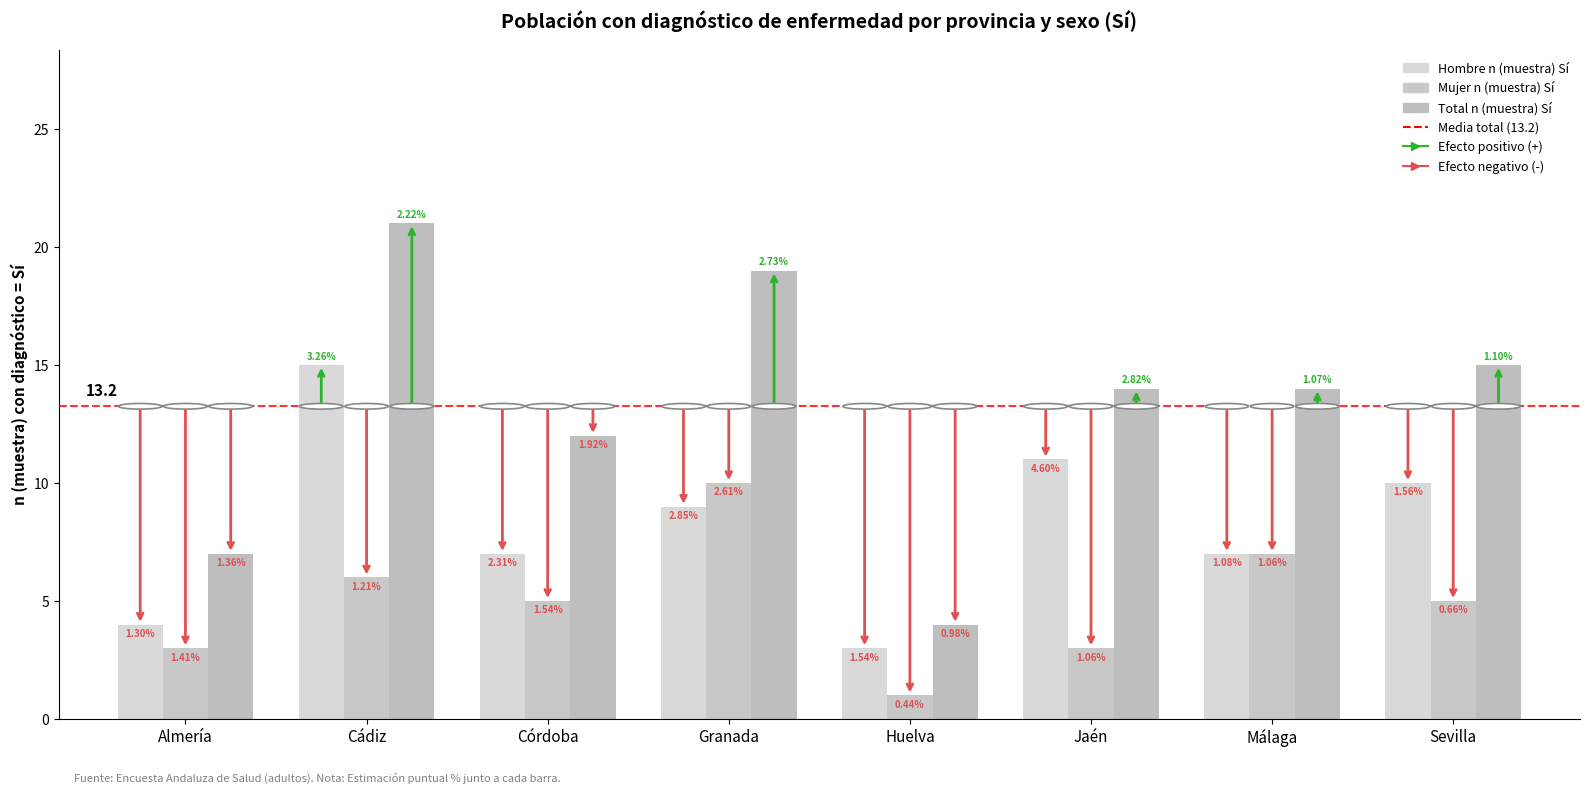

Where does the Mujer n (muestra) Sí series first go above 5?

Cádiz